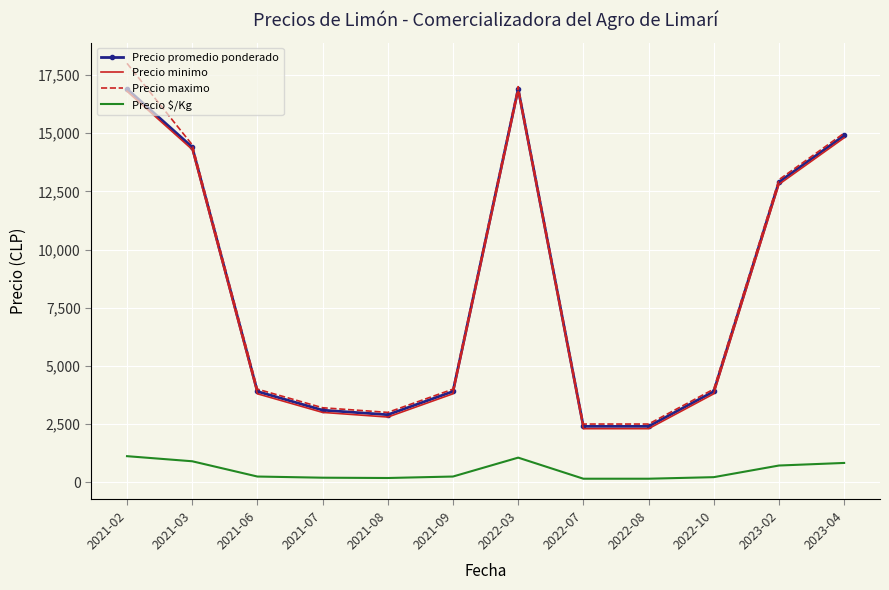

True or false: Precio minimo and Precio maximo intersect in this chart.

False